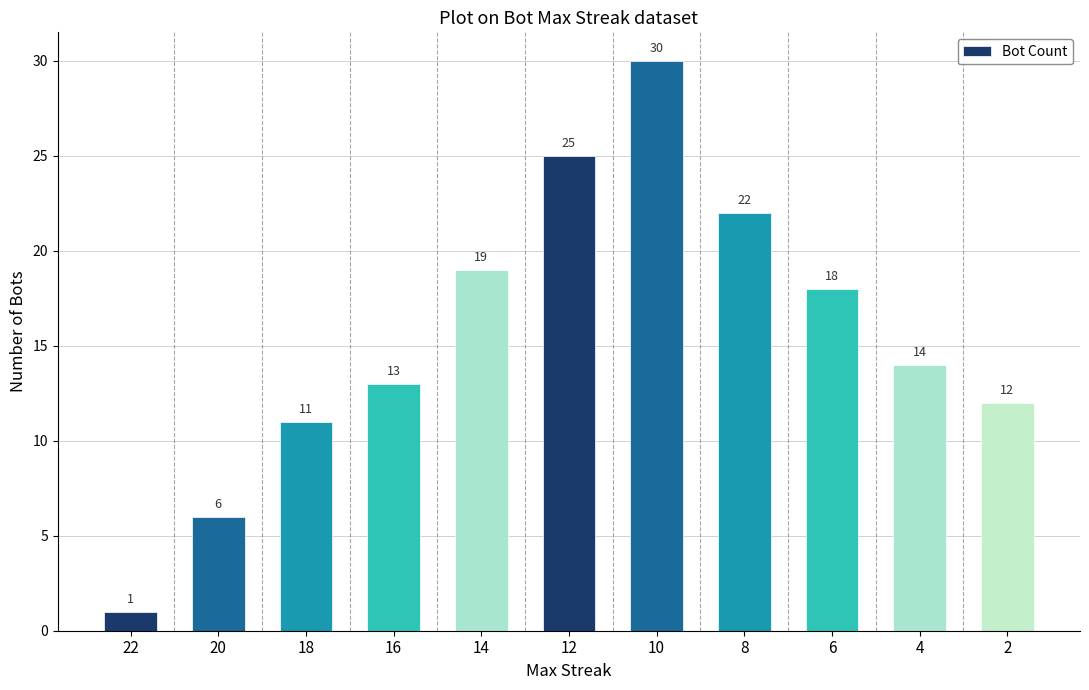

Which has a higher value, 16 or 14?

14